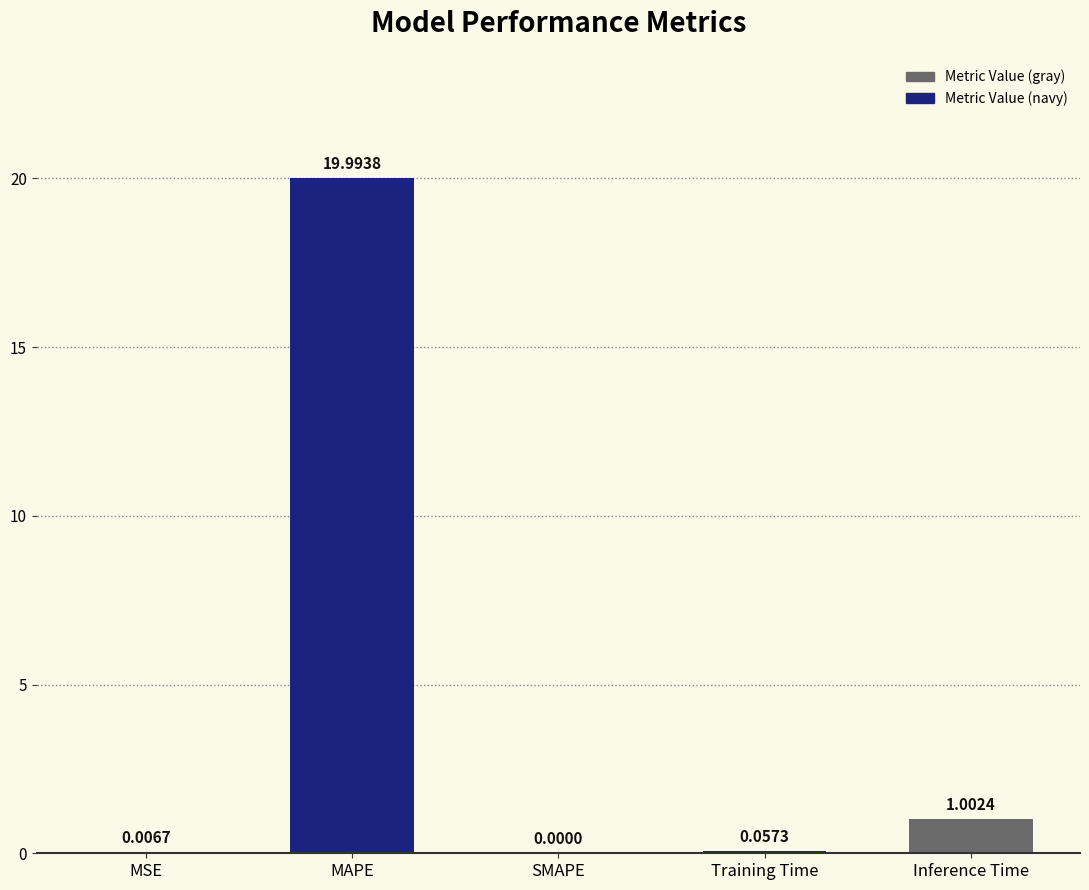

At which label is the value closest to 9?

Inference Time